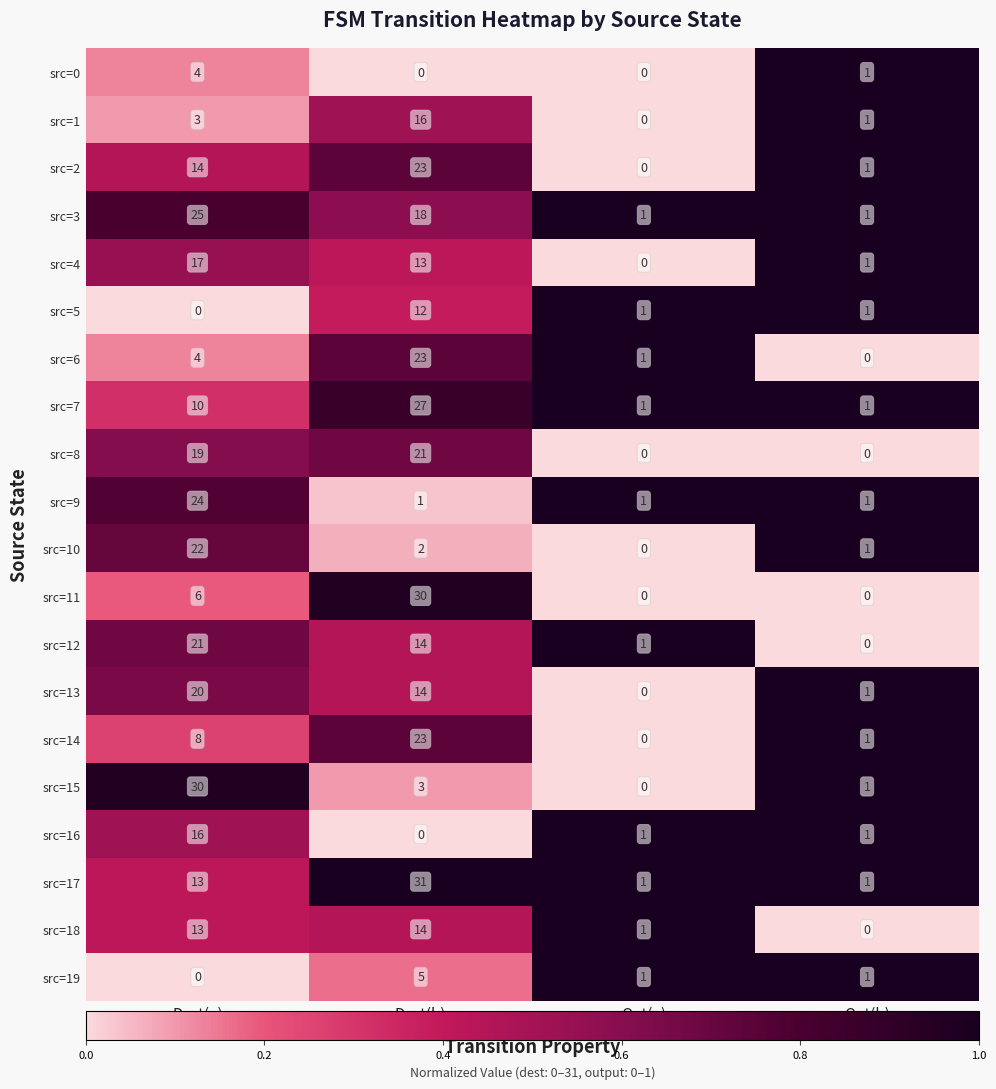

The src=12 series shows 10 at Dest(a). True or false?

False